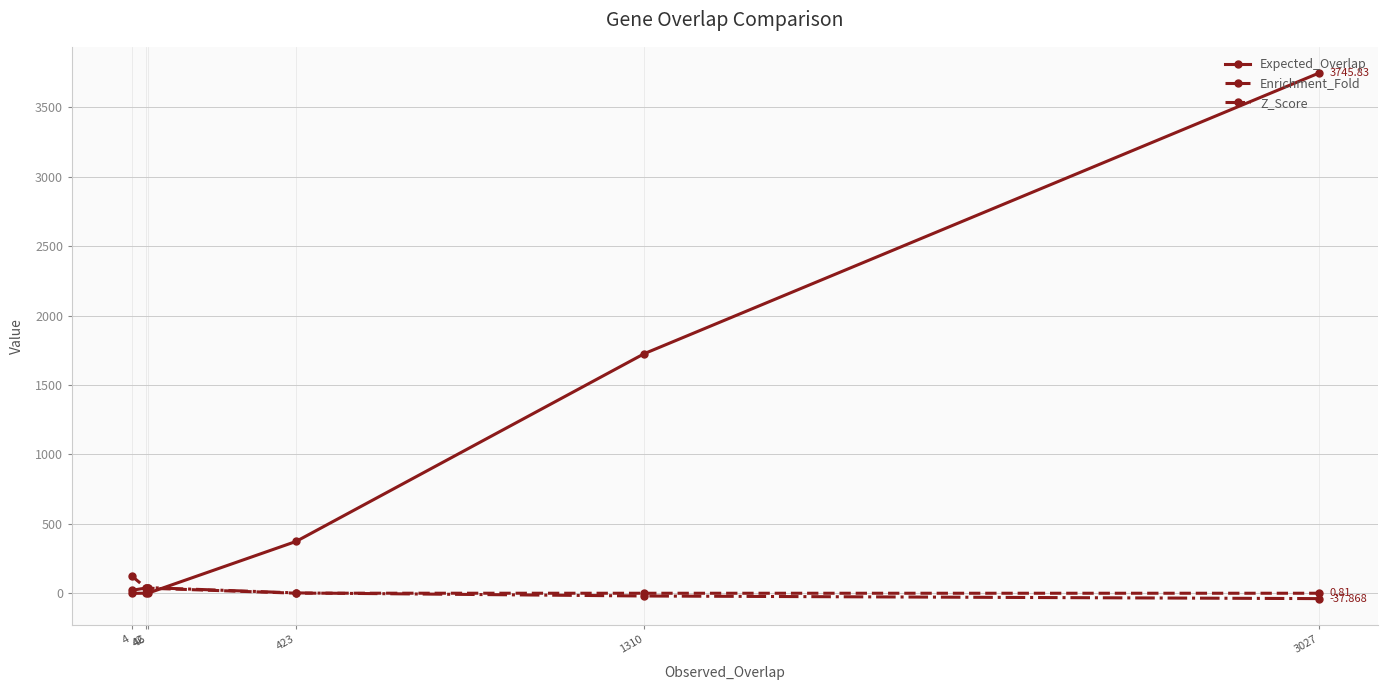

Where is the first local maximum for Enrichment_Fold?

46